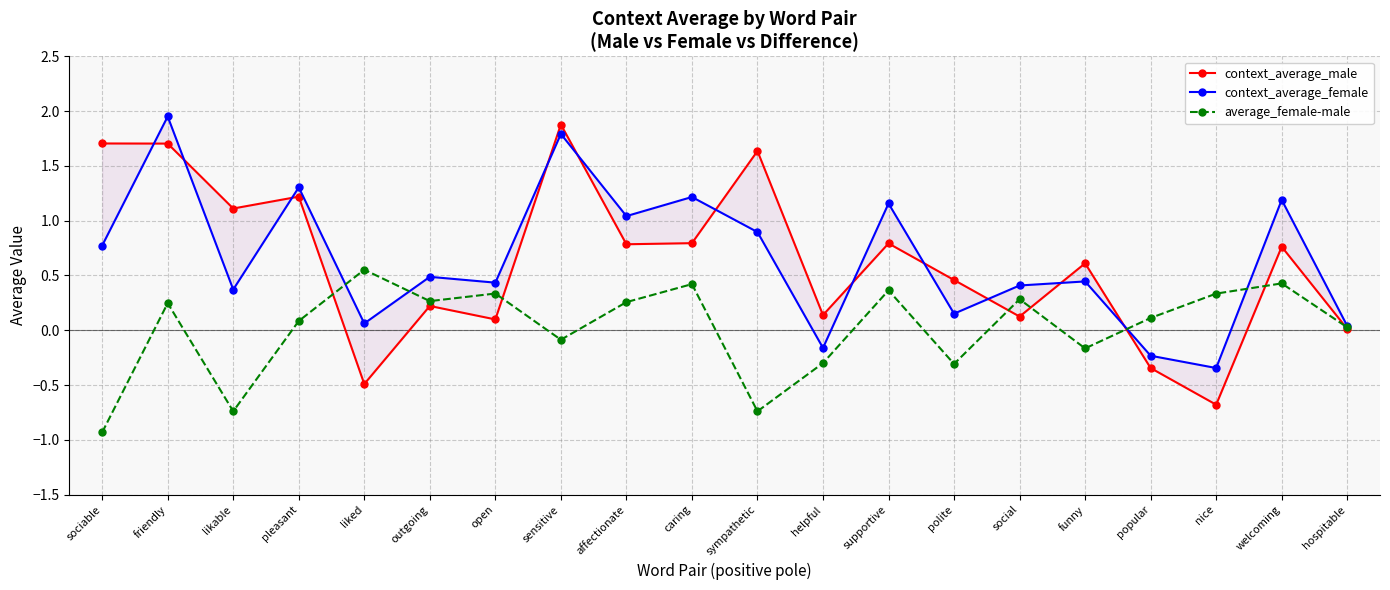

Read the average_female-male value at helpful.

-0.3